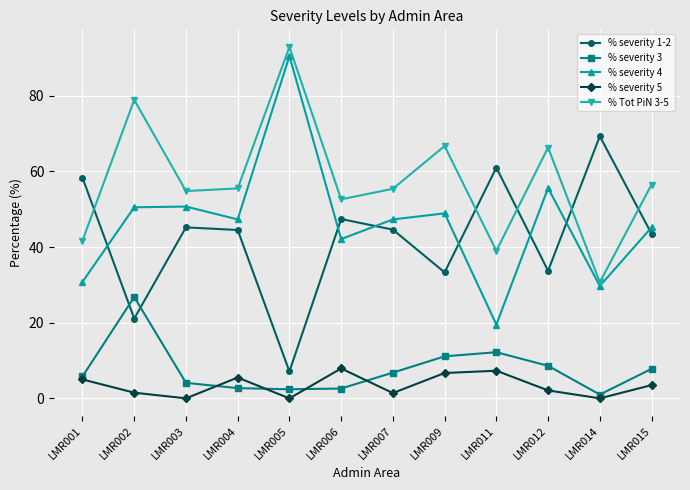

The value of % severity 4 at LMR009 is 83.2. True or false?

False